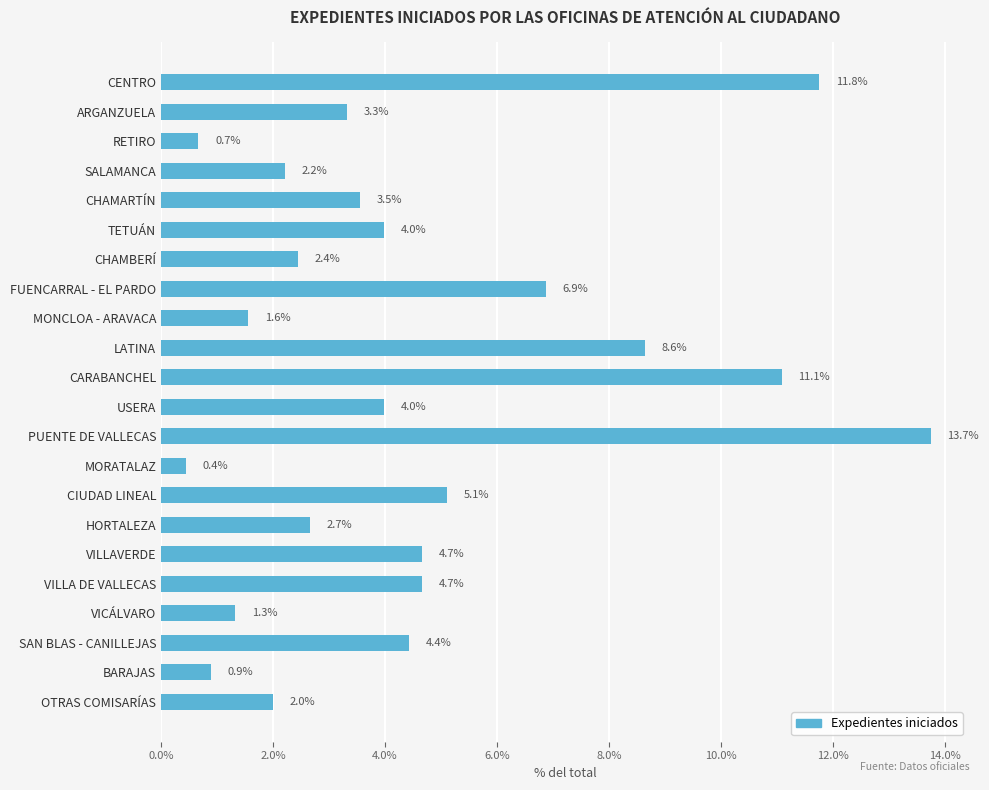

What is the label of the 7th bar from the bottom?

HORTALEZA